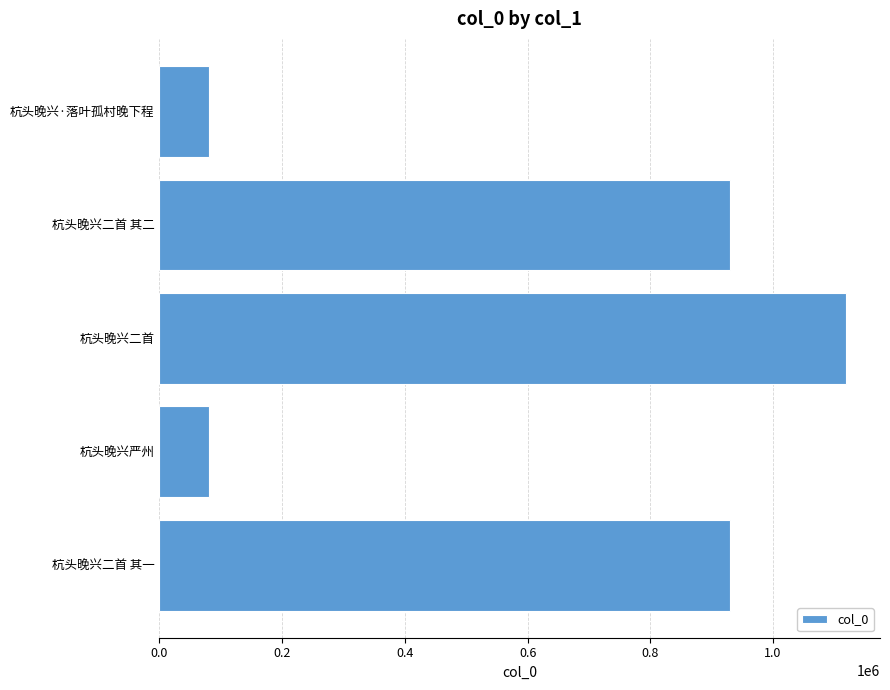

What is the difference between the maximum and second lowest values?

1036859